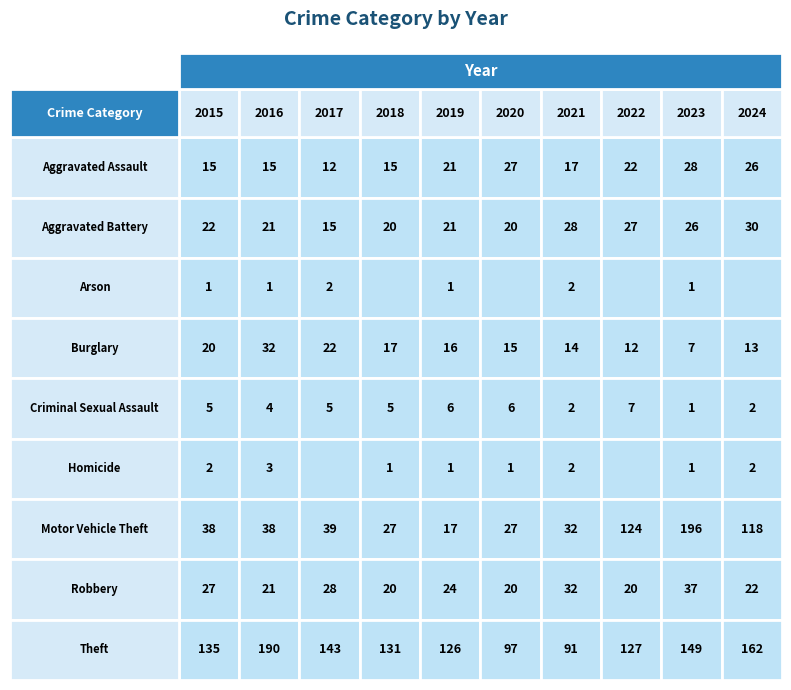

List the series in order of their peak value, lowest first.

Arson, Homicide, Criminal Sexual Assault, Aggravated Assault, Aggravated Battery, Burglary, Robbery, Theft, Motor Vehicle Theft